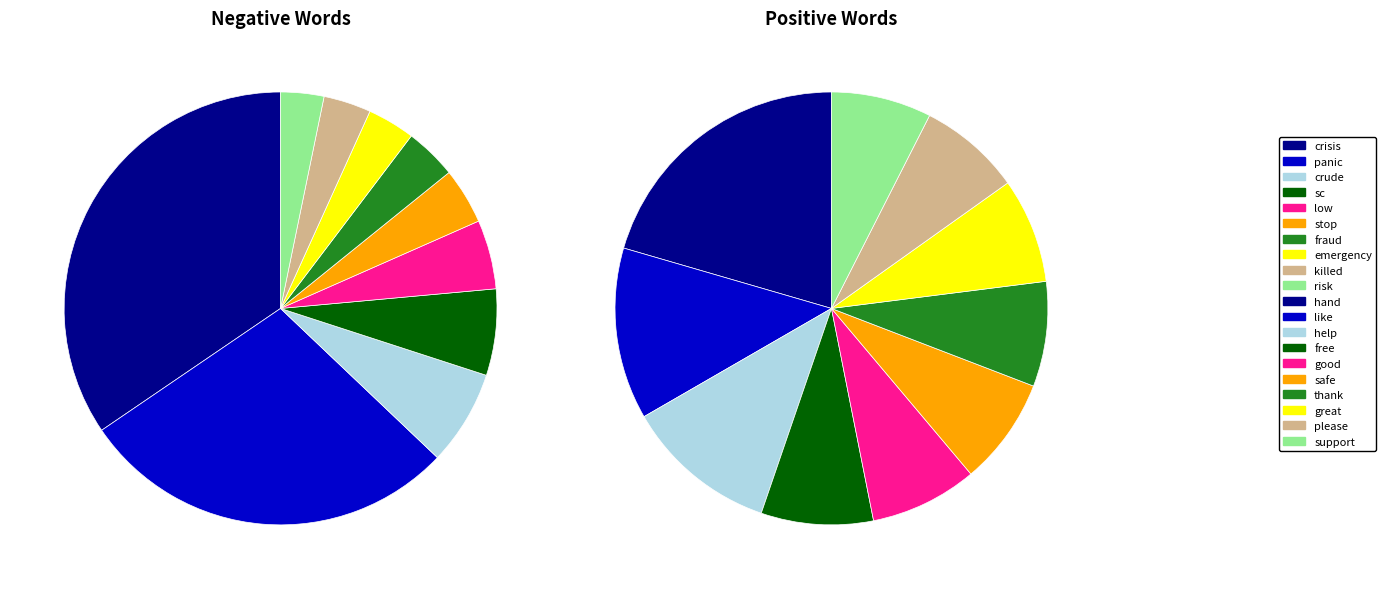

To the nearest percent, what is the average slice percentage?

10%